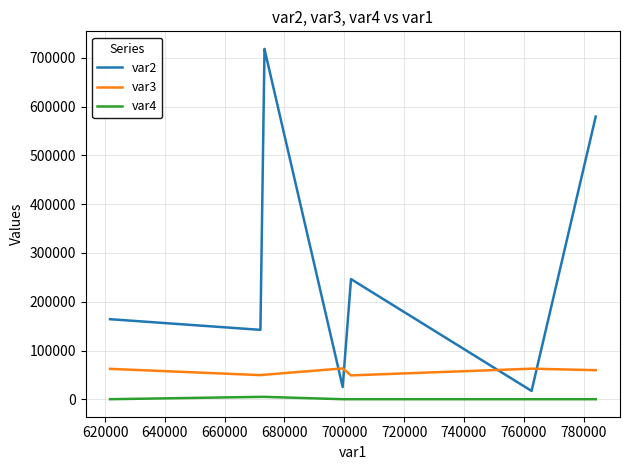

How many intersections are there between var3 and var2?

4